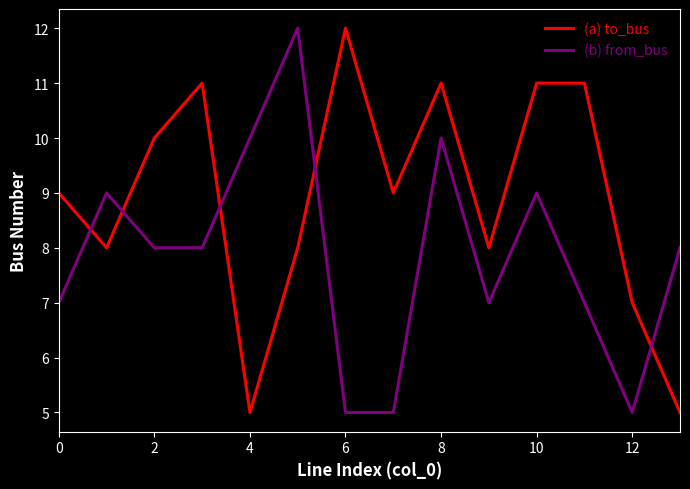

What is the difference between the maximum and minimum values in the (a) to_bus series?

7